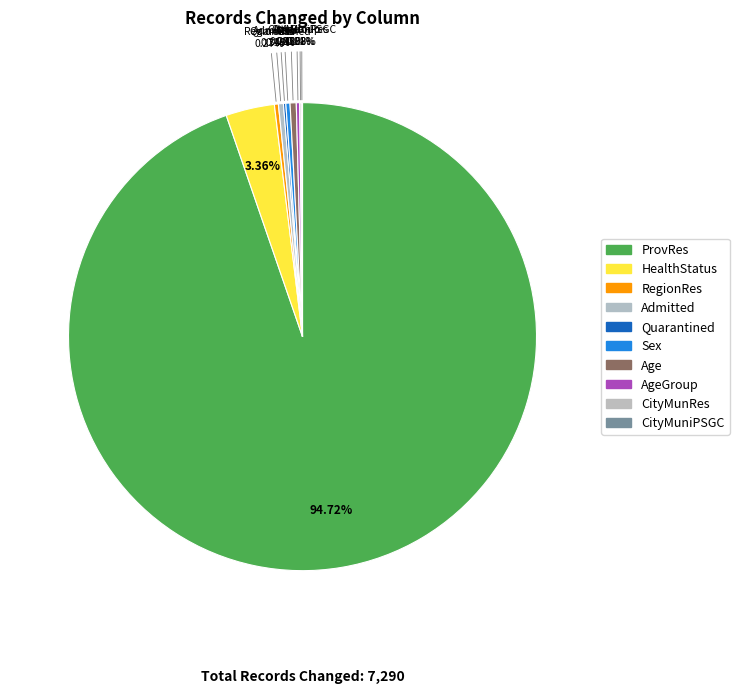

Which slice is the smallest?

CityMuniPSGC